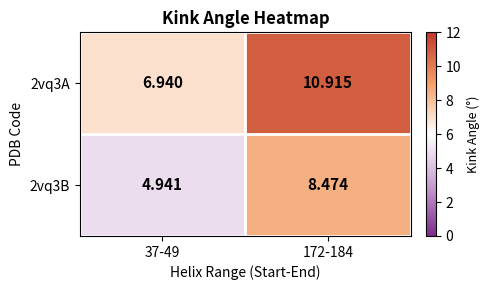

Is the value of 2vq3B at 172-184 greater than the value of 2vq3A at 37-49?

Yes